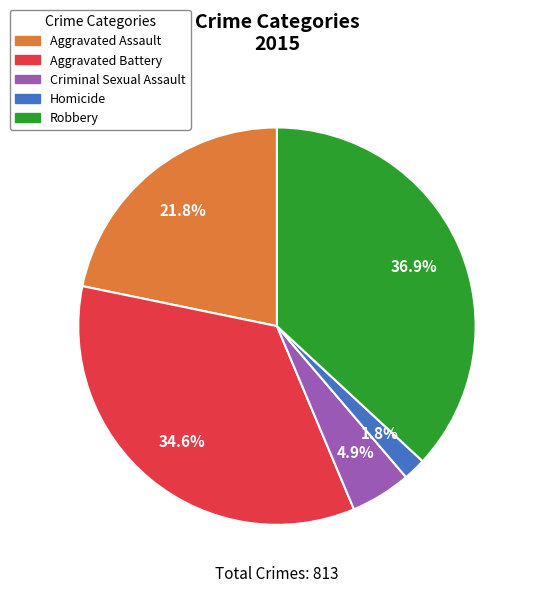

To the nearest percent, what is the difference between the largest and smallest slice percentages?

35%